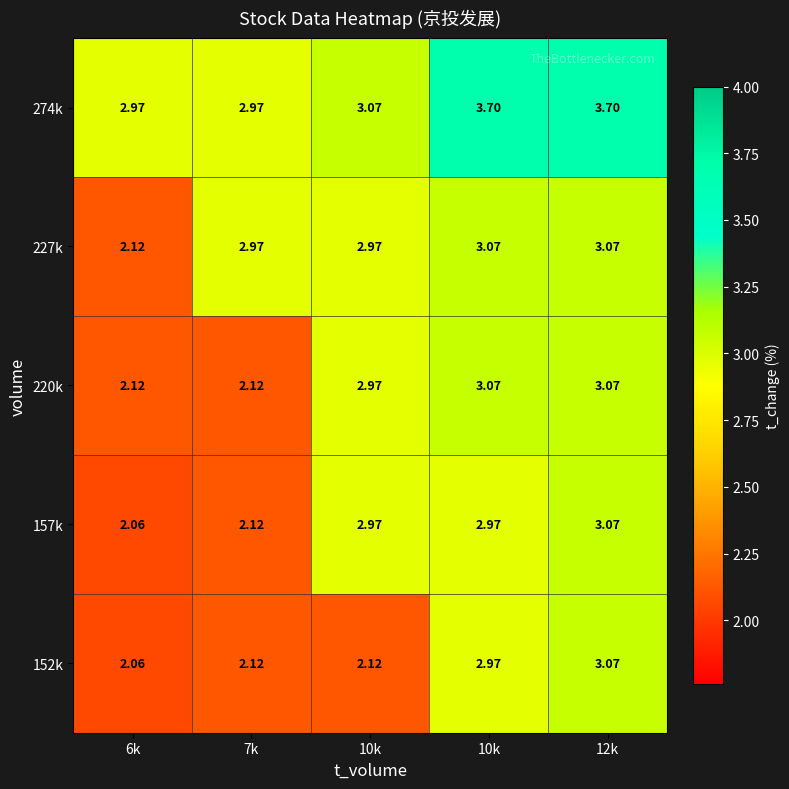

How many categories are shown in the chart?

5